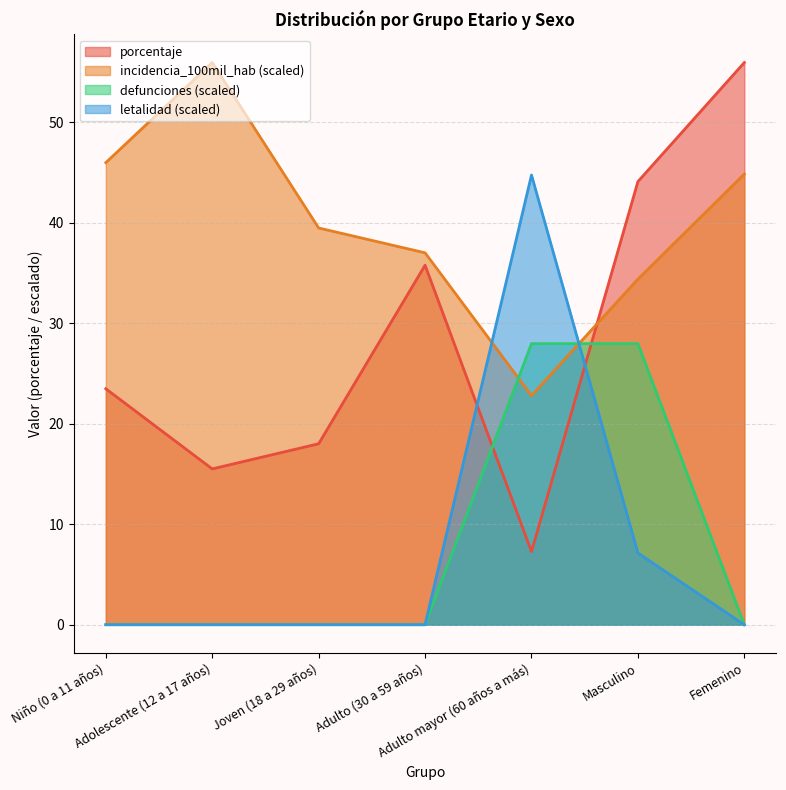

The porcentaje series shows 44.1 at Masculino. True or false?

True